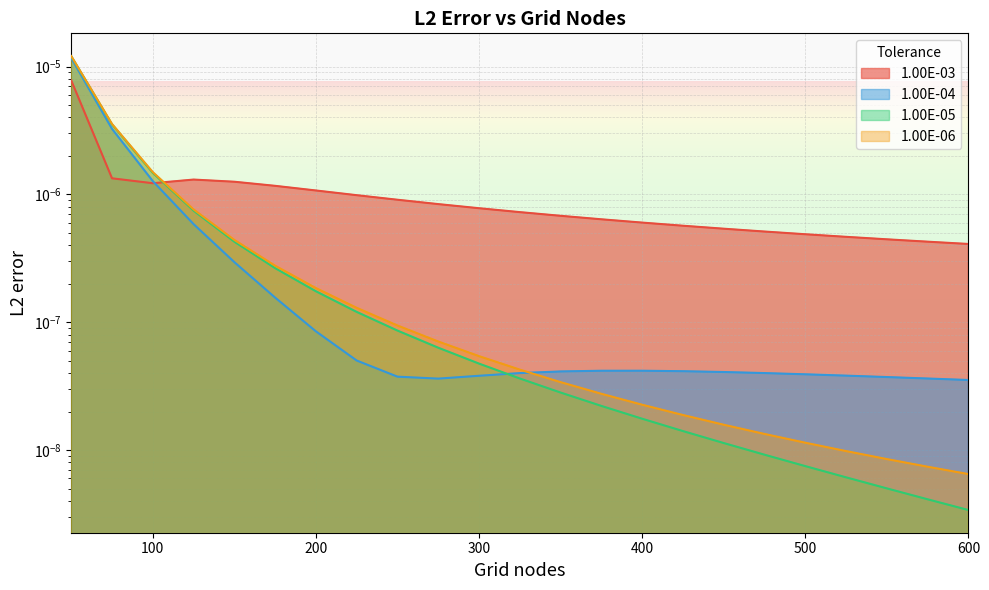

List the series in order of their peak value, highest first.

1.00E-06, 1.00E-05, 1.00E-04, 1.00E-03